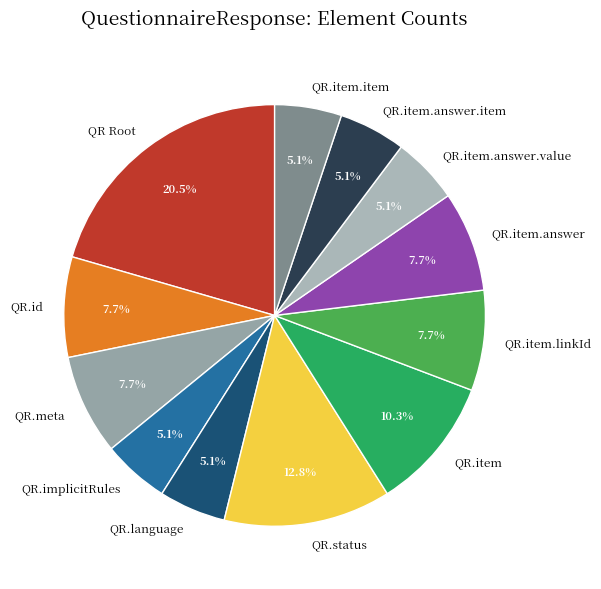

Which slice is the largest?

QR Root